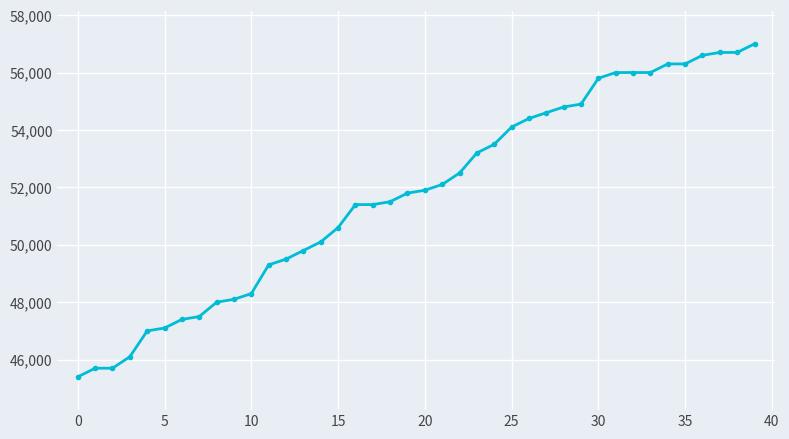

What is the minimum value shown in the chart?

45400